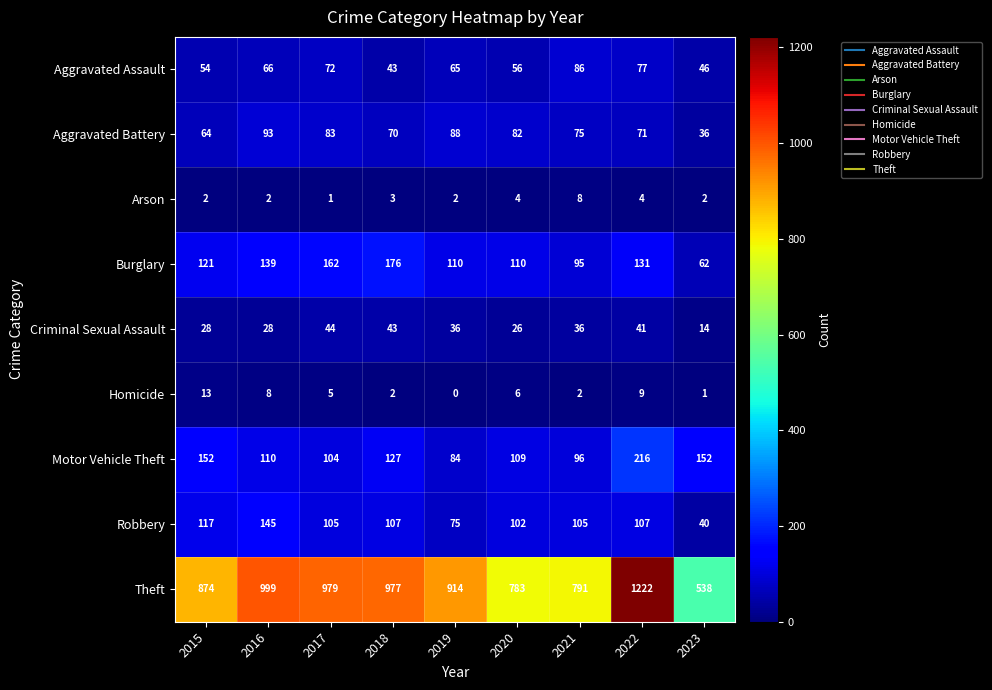

True or false: Burglary has a value of 82 at 2023.

False